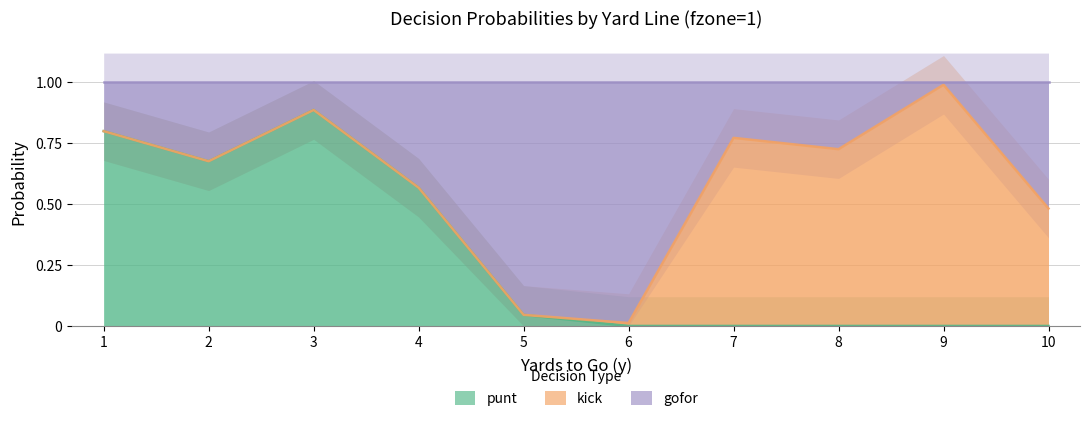

Which has a higher value, 4 or 6?

4